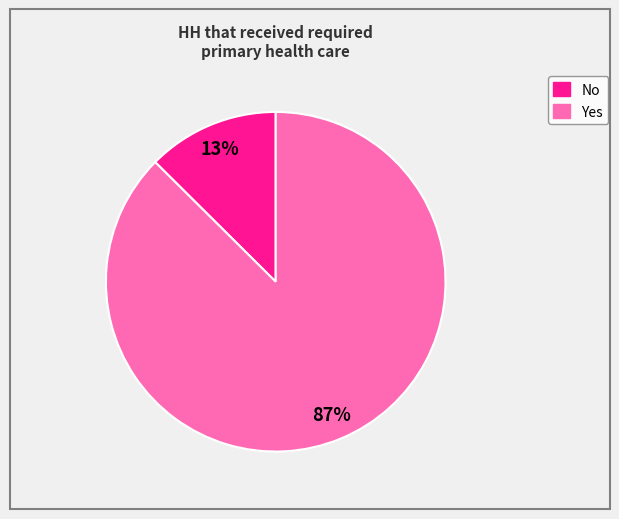

To the nearest percent, what is the average slice percentage?

50%